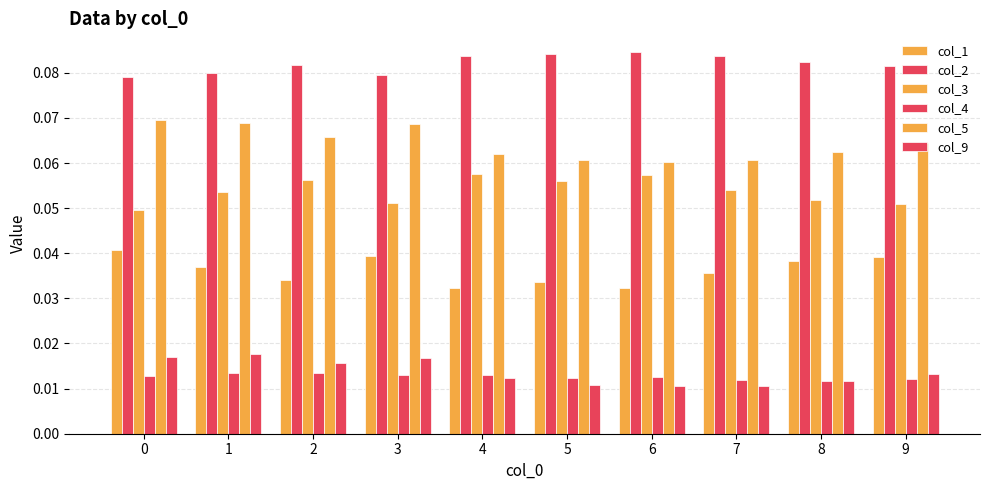

Reading left to right, extract all data points from this chart.

col_1: 0.0	0.0	0.0	0.0	0.0	0.0	0.0	0.0	0.0	0.0
col_2: 0.1	0.1	0.1	0.1	0.1	0.1	0.1	0.1	0.1	0.1
col_3: 0.0	0.1	0.1	0.1	0.1	0.1	0.1	0.1	0.1	0.1
col_4: 0.0	0.0	0.0	0.0	0.0	0.0	0.0	0.0	0.0	0.0
col_5: 0.1	0.1	0.1	0.1	0.1	0.1	0.1	0.1	0.1	0.1
col_9: 0.0	0.0	0.0	0.0	0.0	0.0	0.0	0.0	0.0	0.0